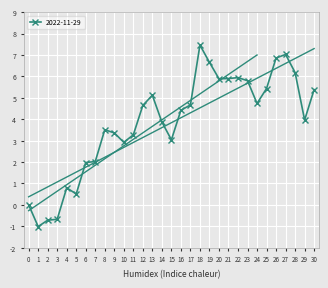

What is the value of the 30th point from the left?

4.0